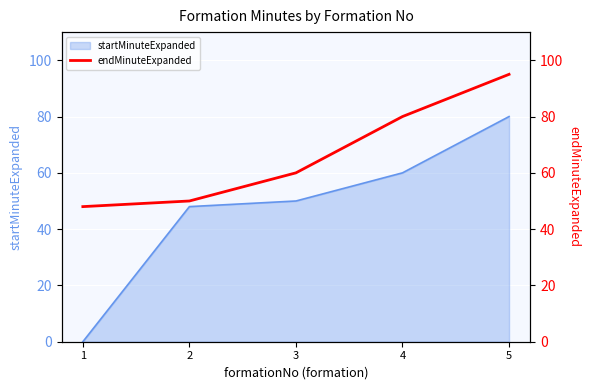

True or false: startMinuteExpanded has a value of 80 at 5.

True